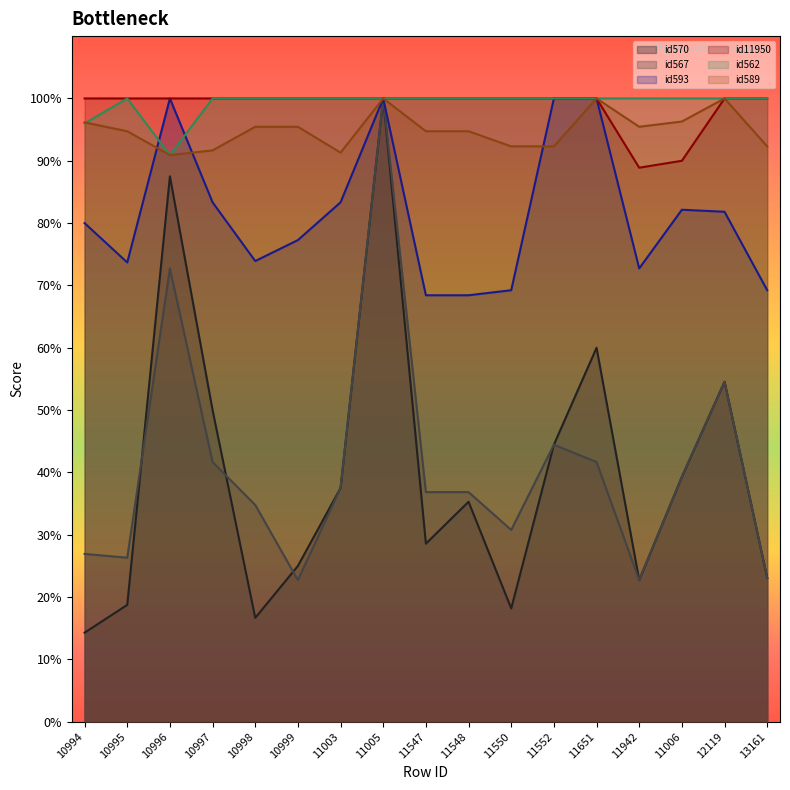

Does the chart have visible grid lines?

No